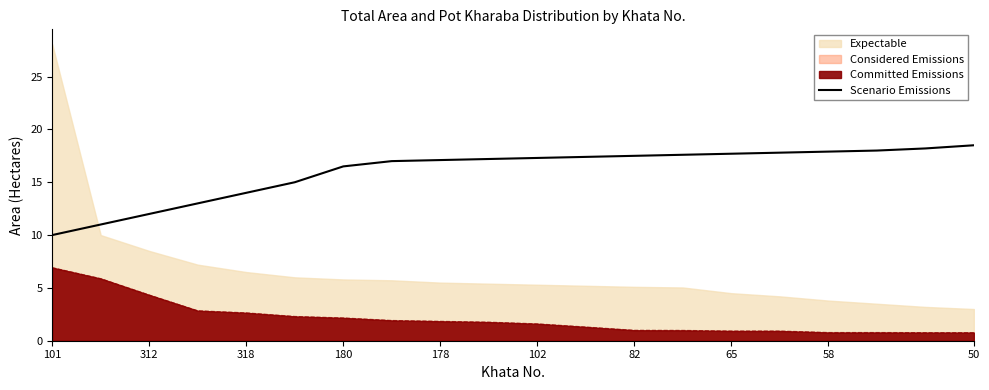

What is the value of the 8th point from the left?

17.0